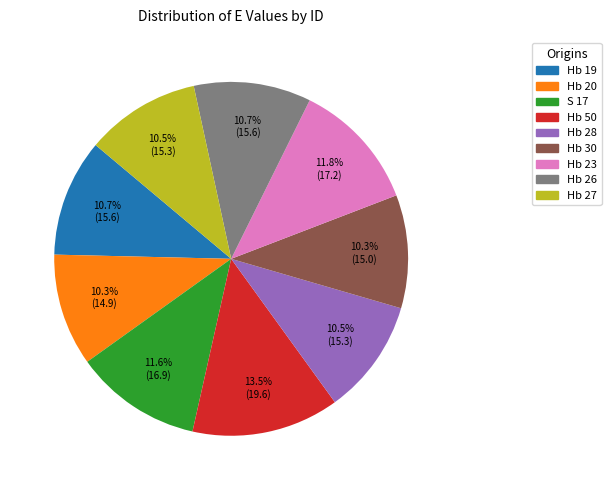

Which slice is the largest?

Hb 50